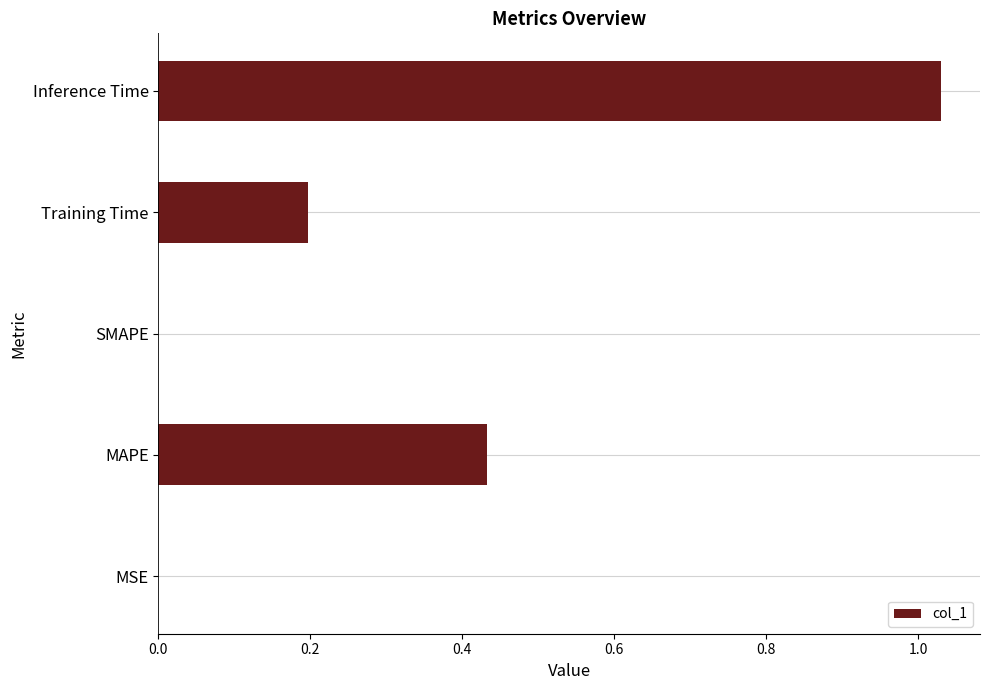

Between MSE and MAPE, which is larger?

MAPE